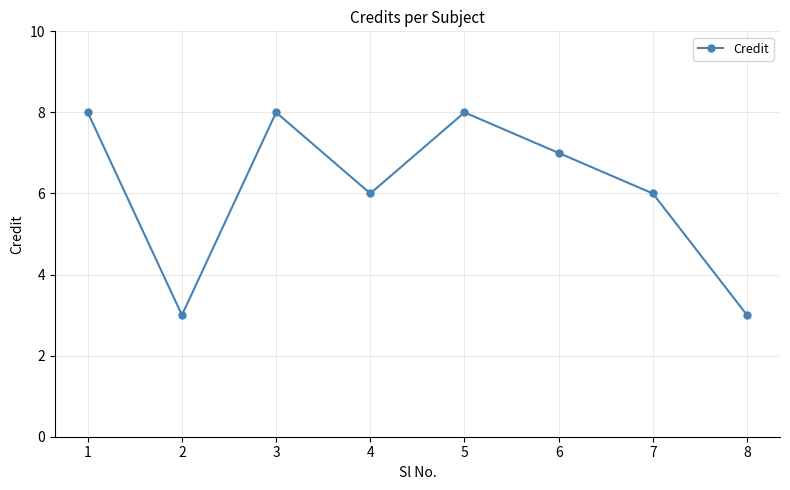

How many lines are shown in the chart?

1